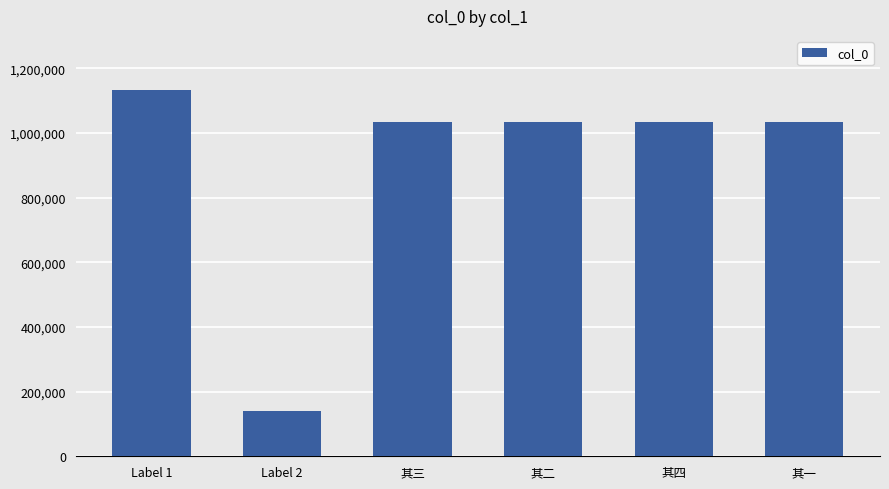

What is the smallest value displayed?

140044